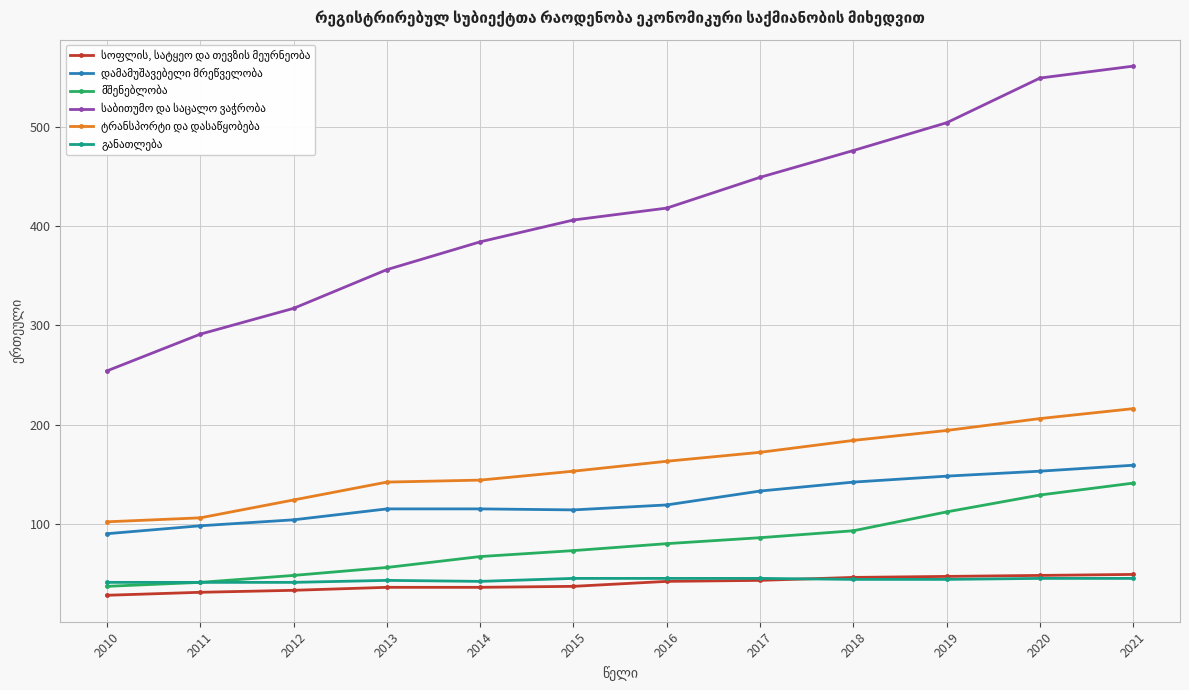

What is the difference between the highest and lowest values at 2013?

320